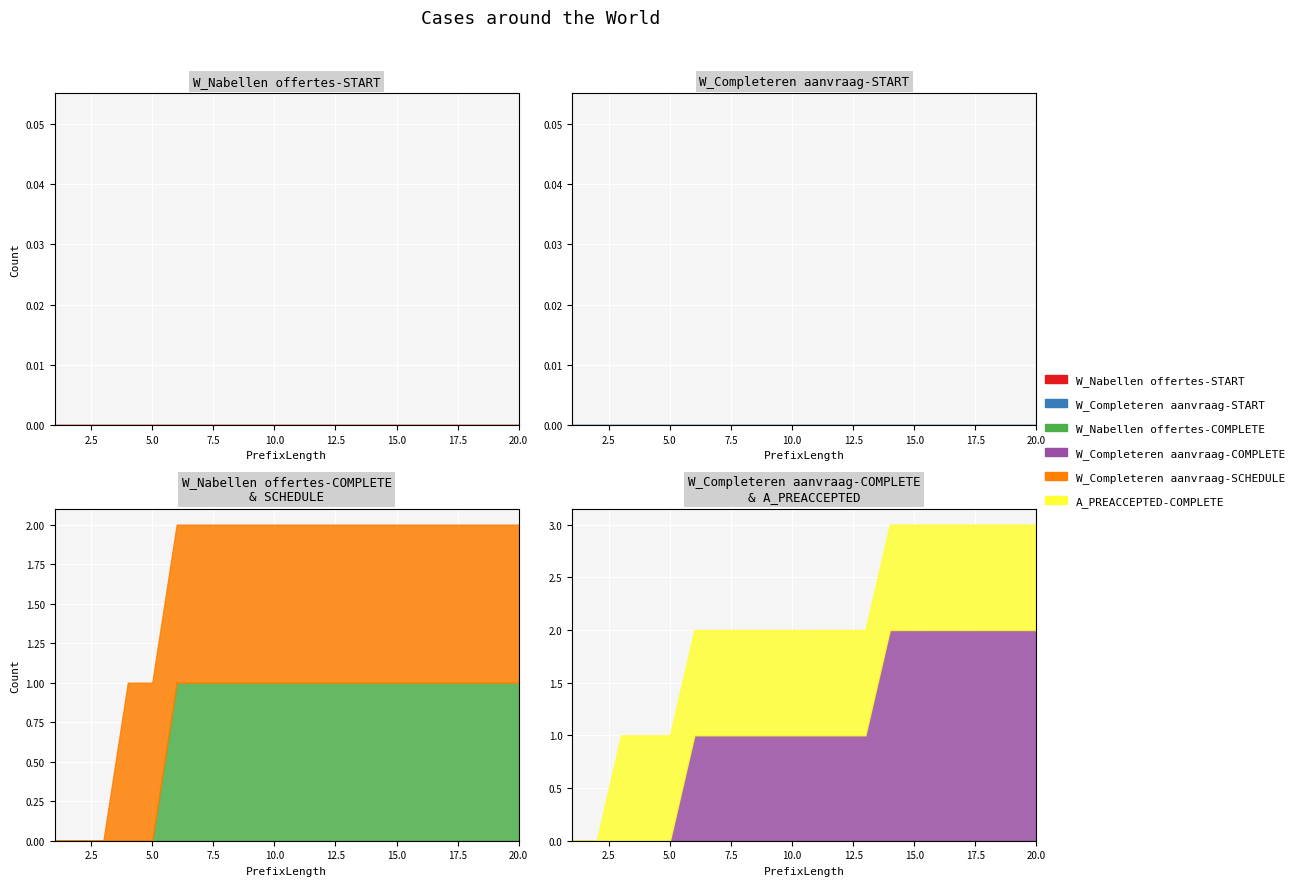

List the labels in order of W_Completeren aanvraag-COMPLETE value, largest first.

14, 15, 16, 17, 18, 19, 20, 6, 7, 8, 9, 10, 11, 12, 13, 1, 2, 3, 4, 5